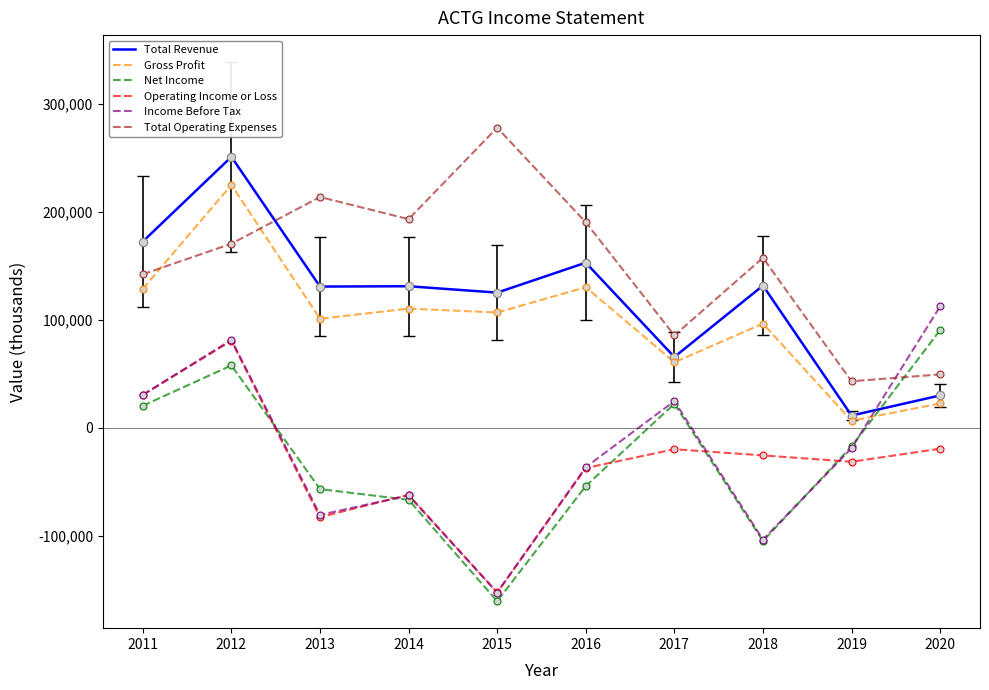

What is the minimum value shown in the chart?

-160700